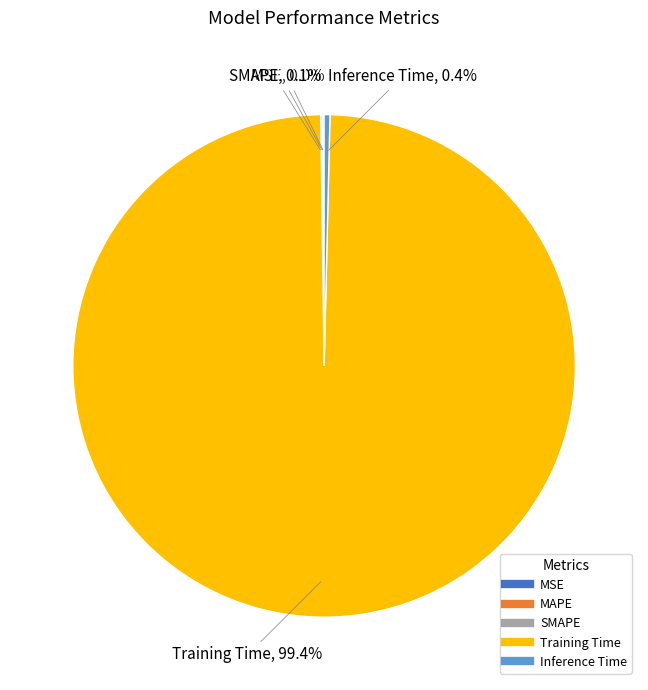

Which has a higher value, Inference Time or Training Time?

Training Time